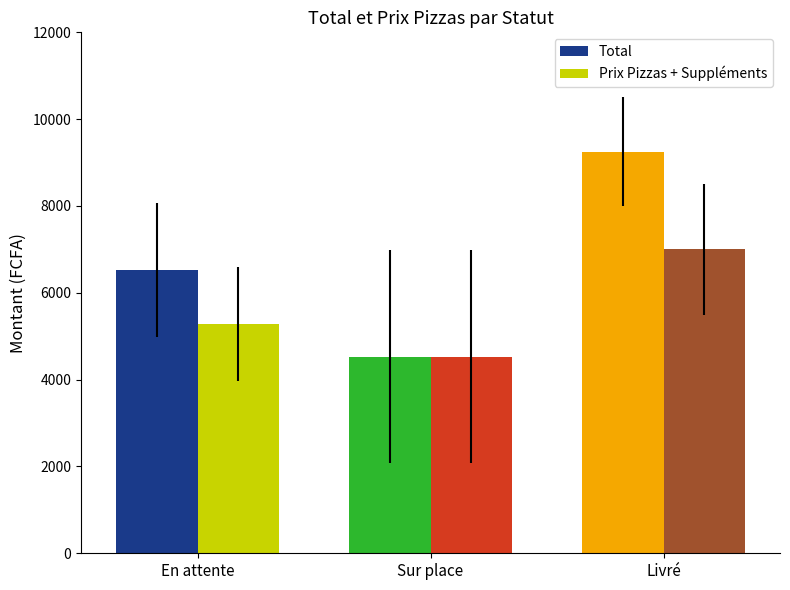

Which category has the lowest value in the Total series?

Sur place